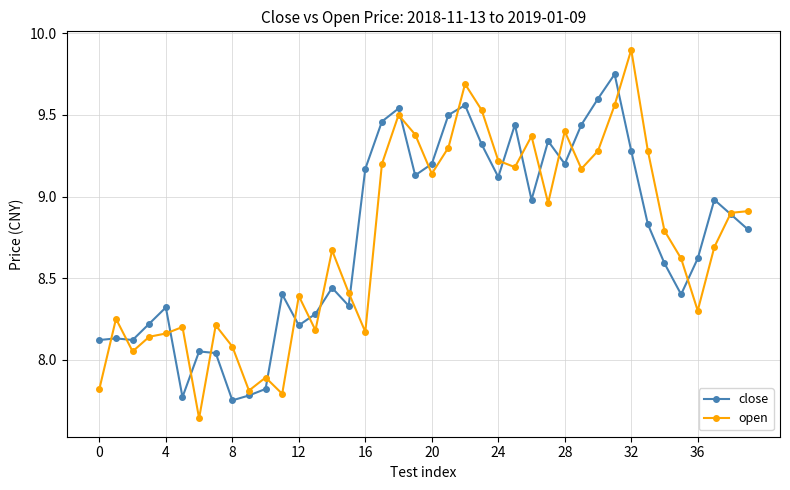

True or false: close has more than 2 interior local peaks.

True